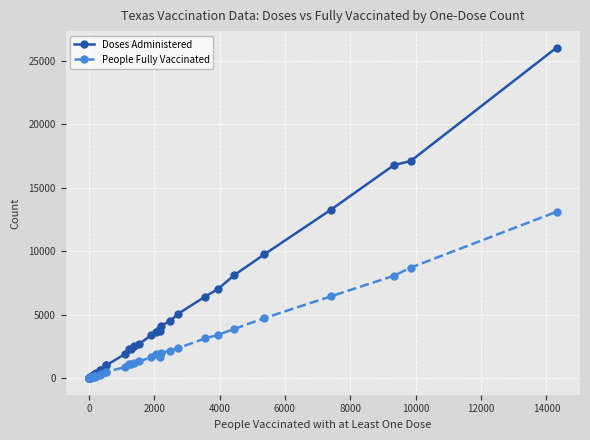

Which series has the widest spread of values?

Doses Administered